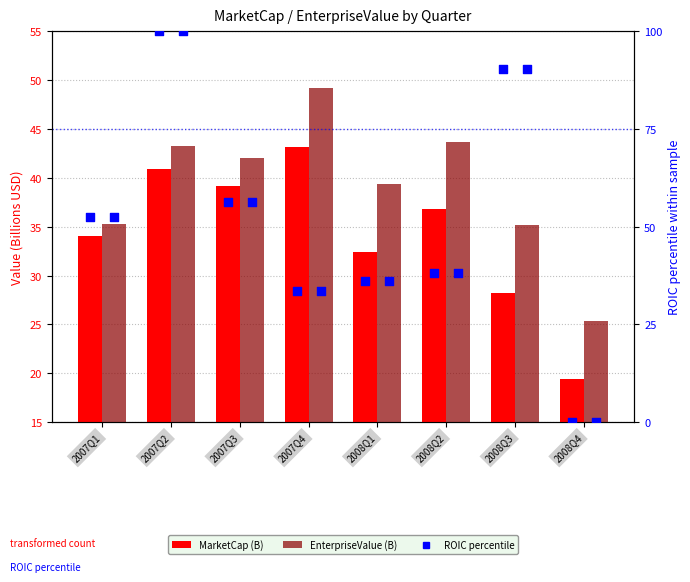

What are all the series names shown in the legend?

MarketCap (B), EnterpriseValue (B), ROIC percentile